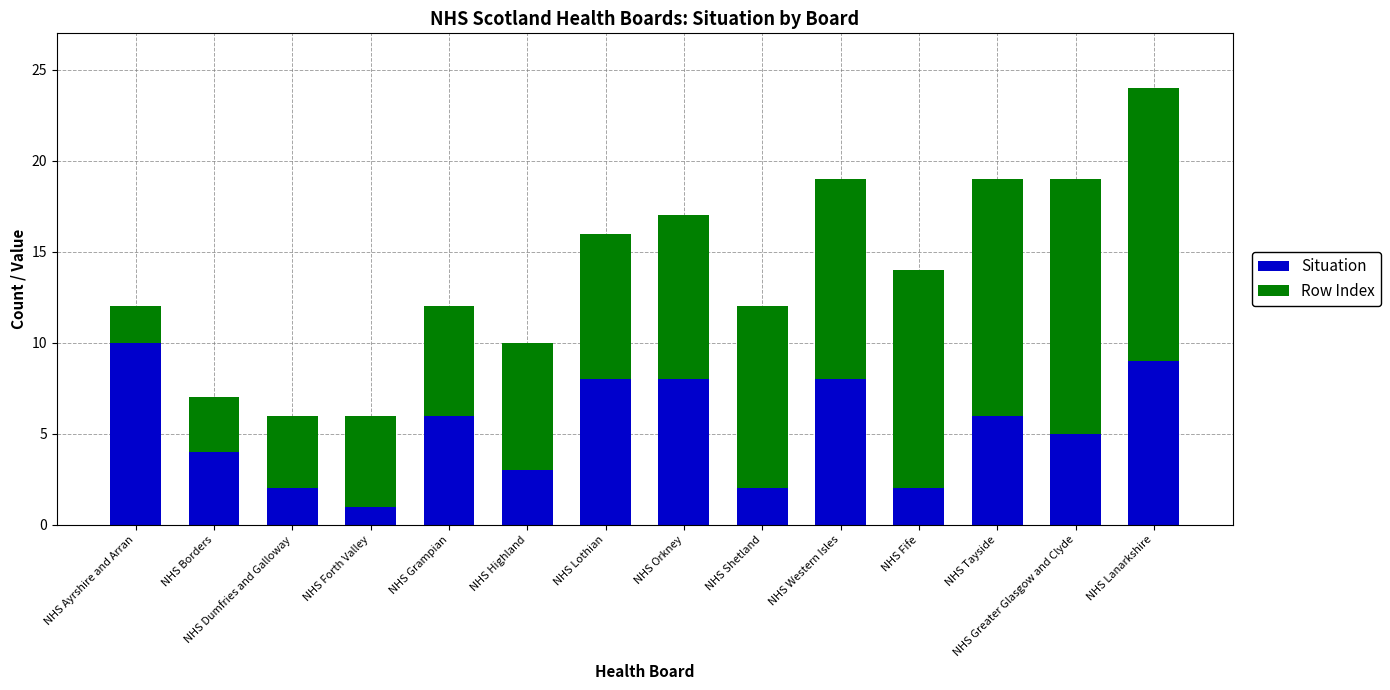

Count the Situation values in the range 2 to 8.

11